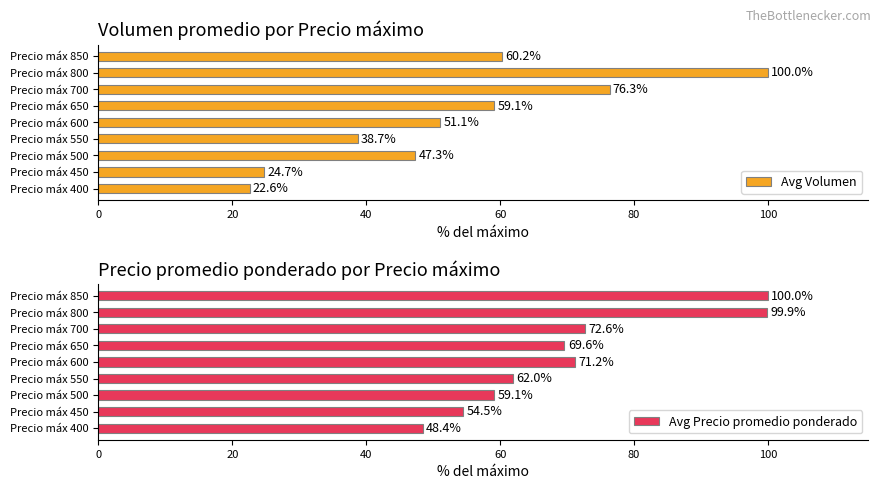

How many groups of bars are there?

9